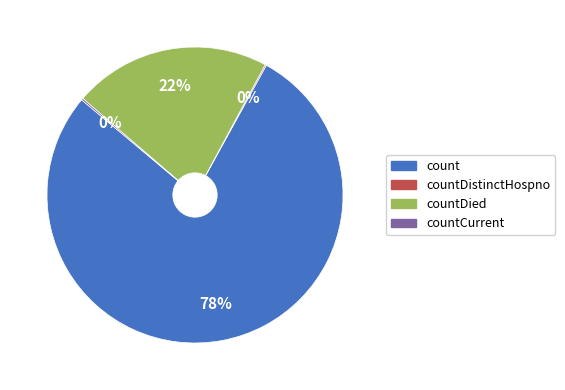

To the nearest percent, what is the average slice percentage?

25%